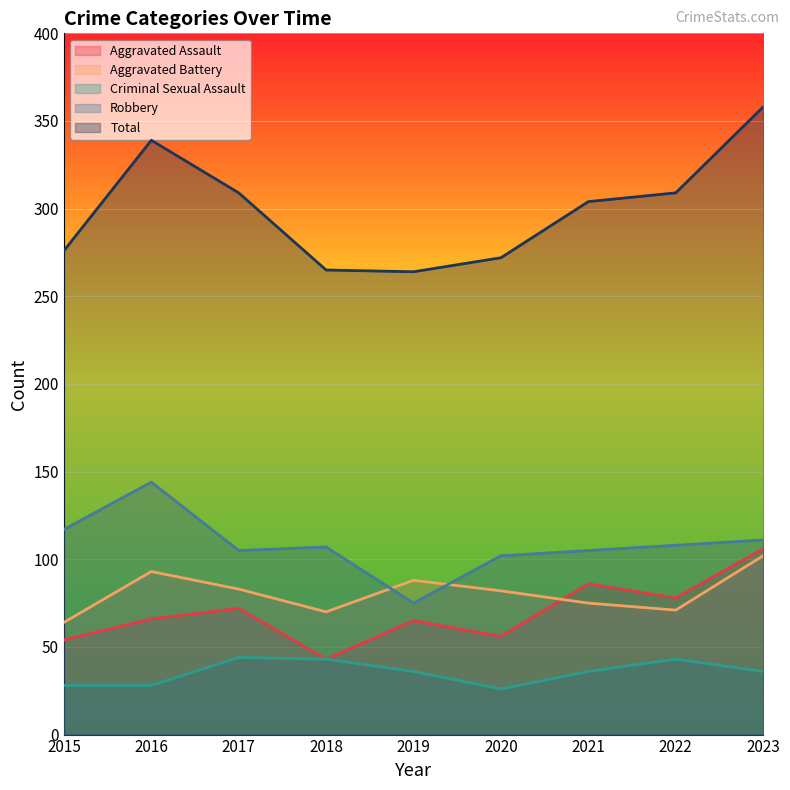

Which series has the largest range (max minus min)?

Total